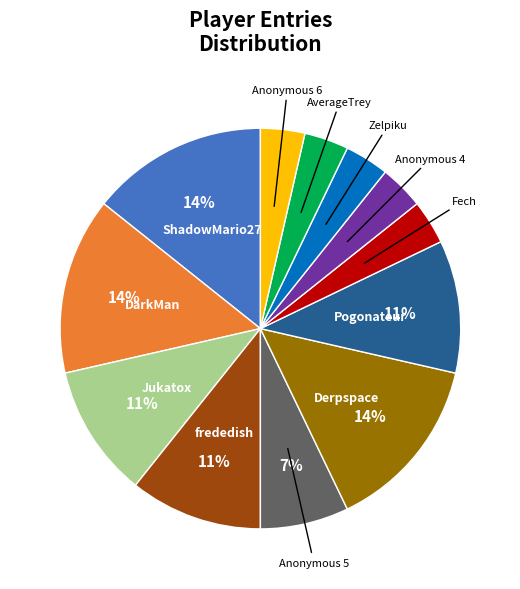

To the nearest percent, what is the average slice percentage?

8%